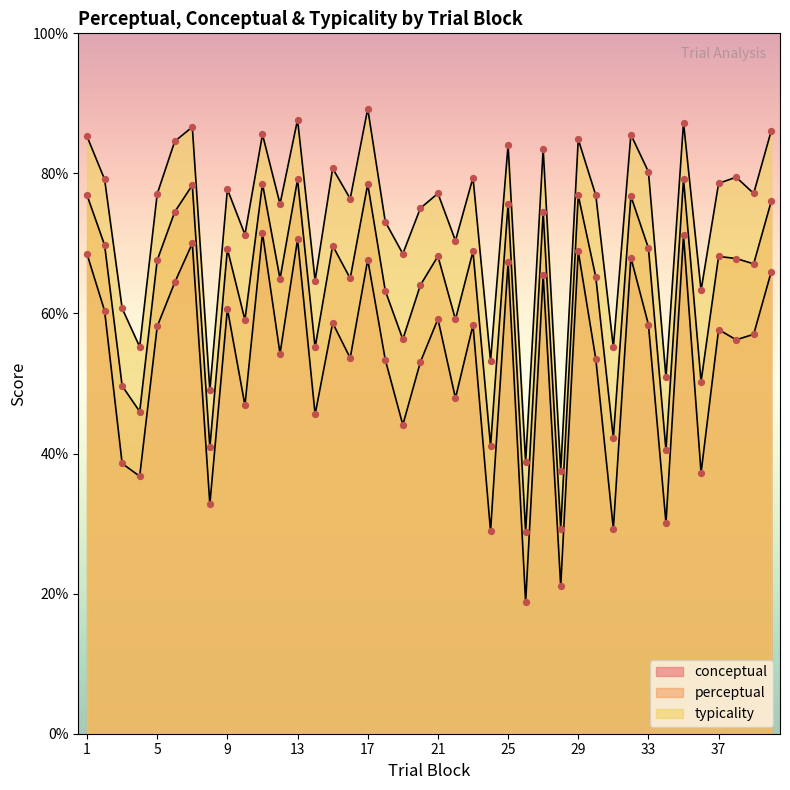

At how many categories does at least one series exceed 51?

36